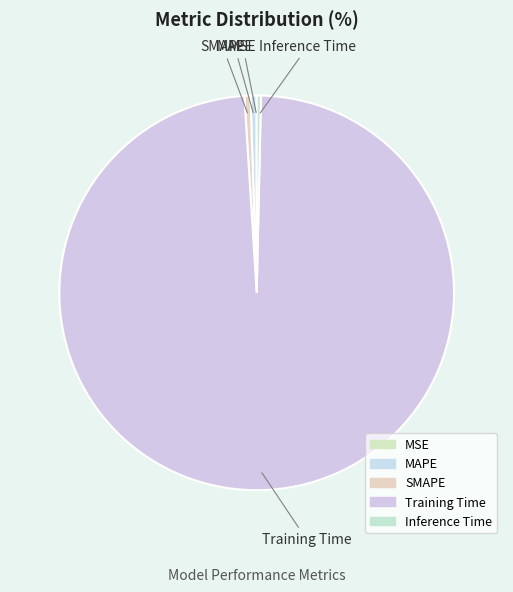

Which slice is the largest?

Training Time